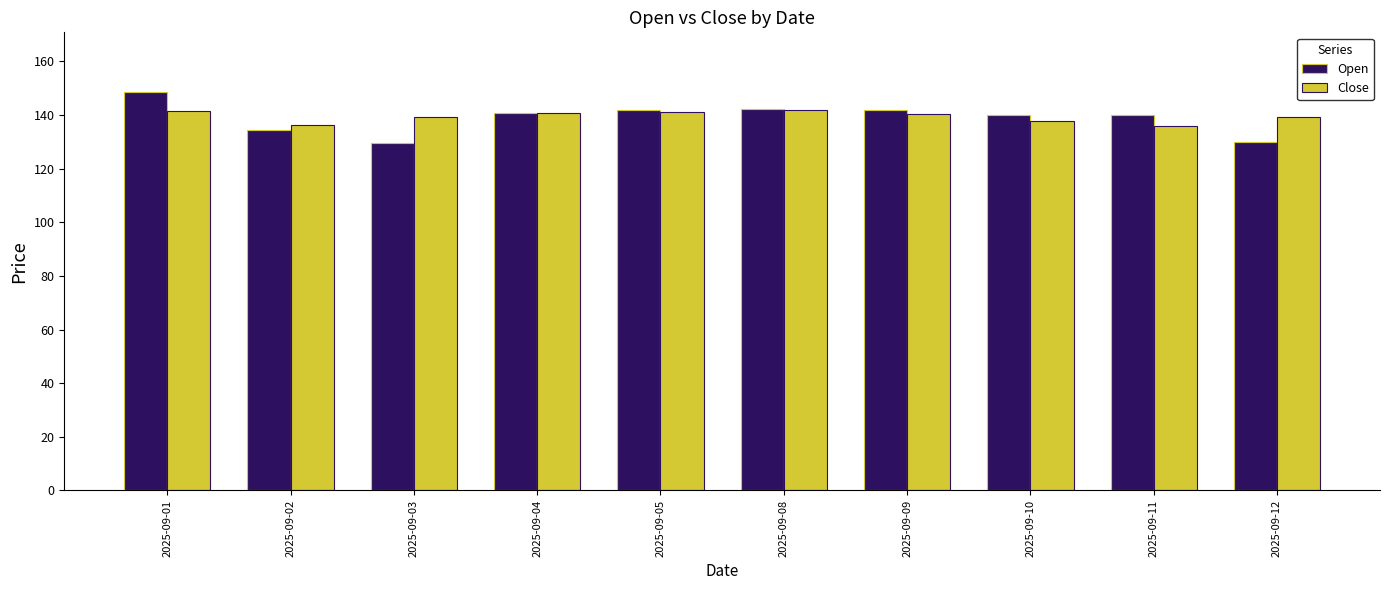

Does the chart contain any negative values?

No